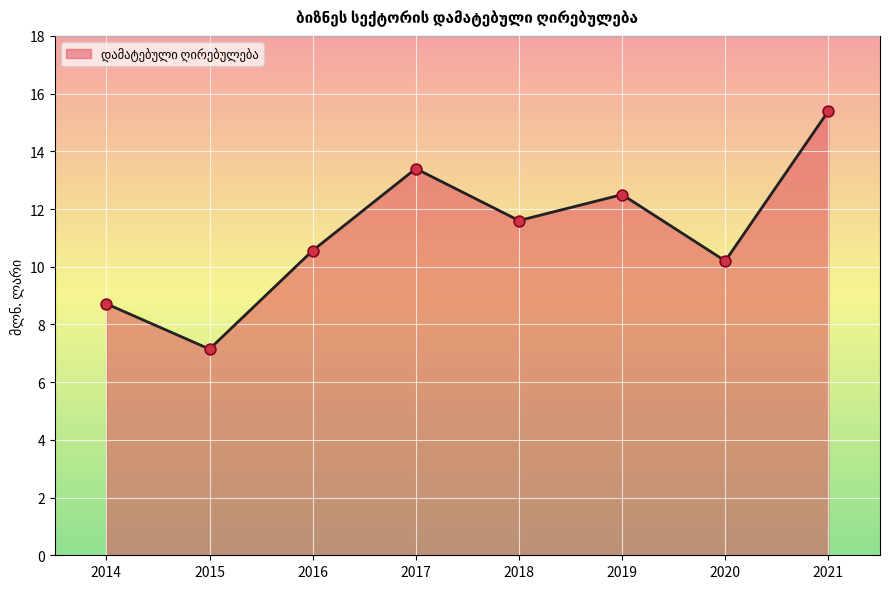

Between 2014 and 2015, which is larger?

2014